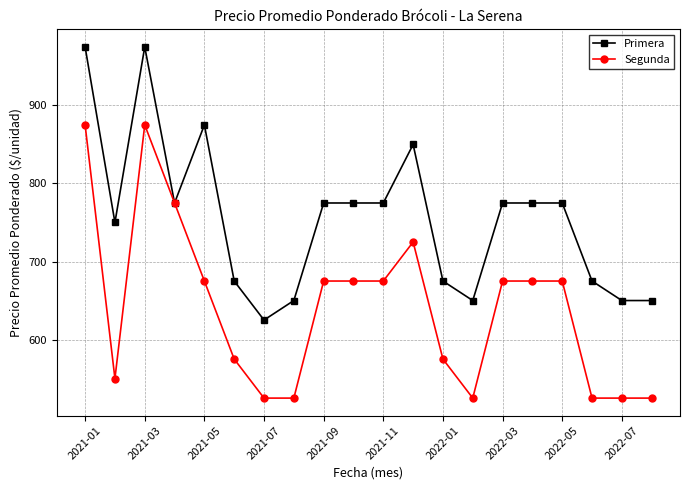

At how many categories does at least one series exceed 698?

12